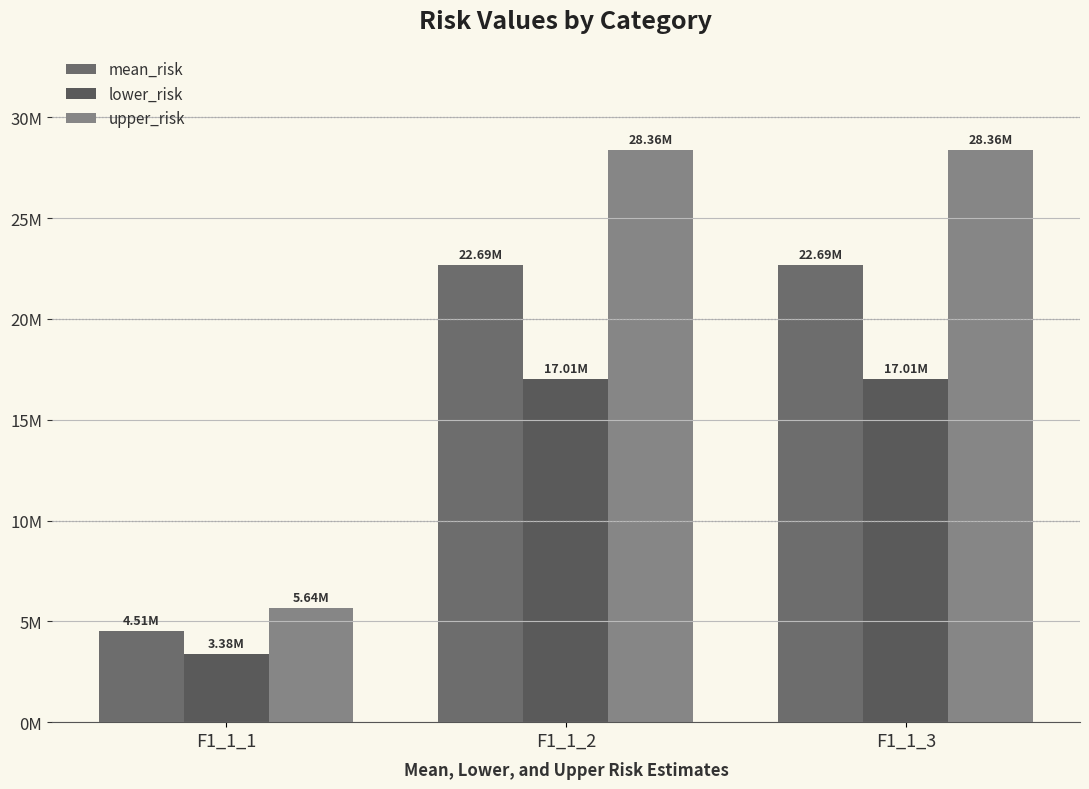

What are all the series names shown in the legend?

mean_risk, lower_risk, upper_risk